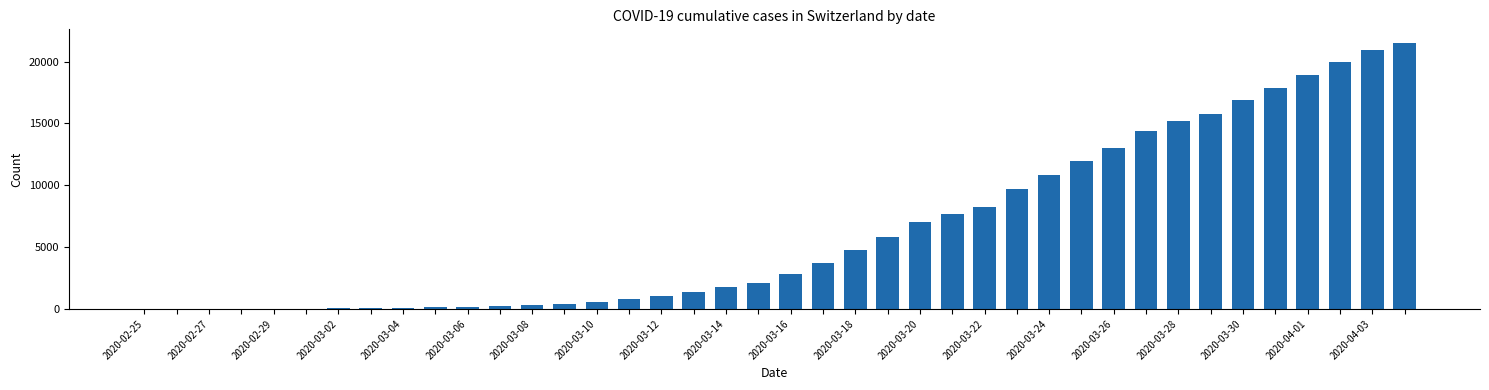

What is the maximum value shown in the chart?

21535